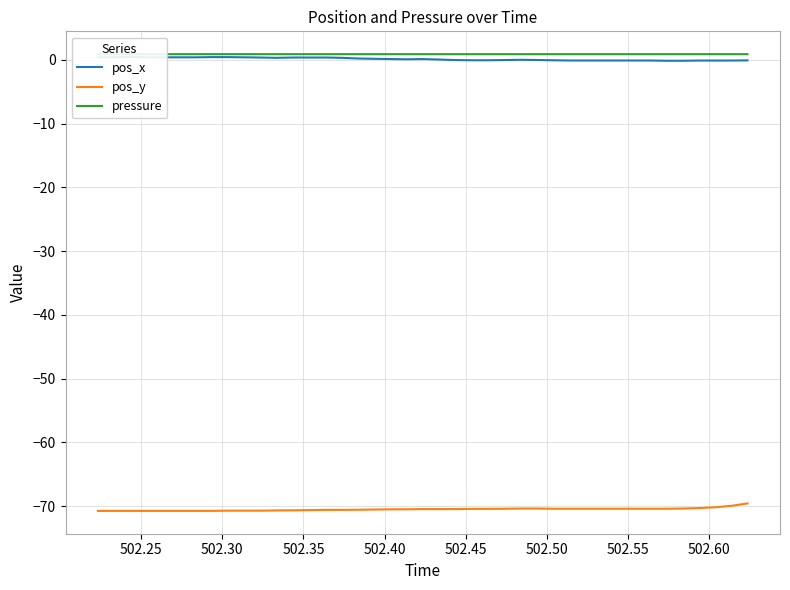

What is the label of the 5th point from the left?

502.40